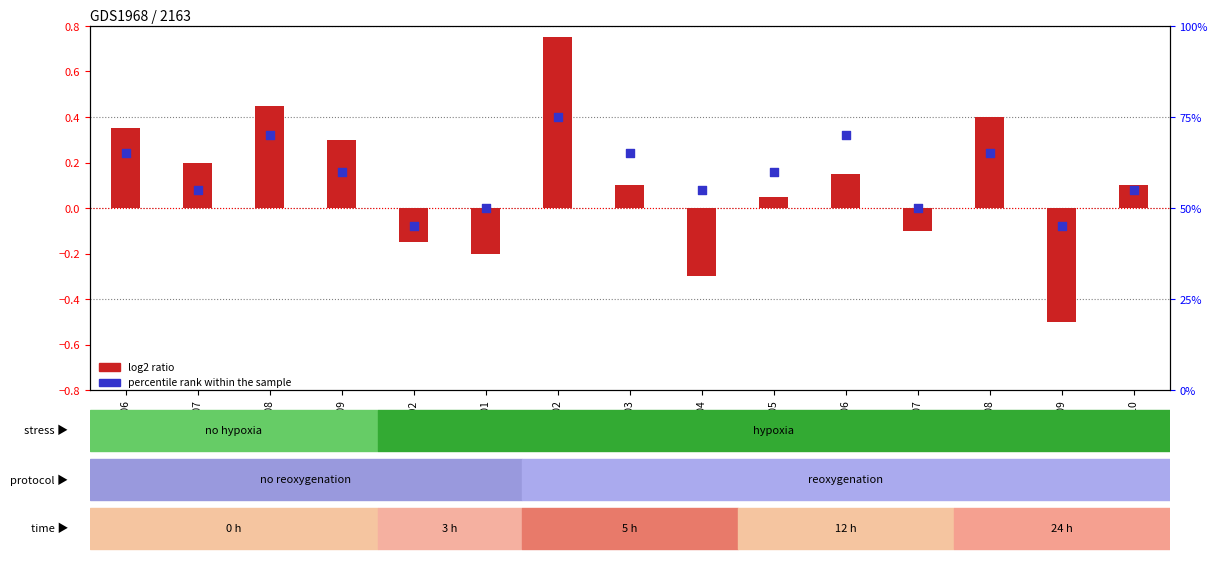

Is the value of percentile rank within the sample at C02 greater than the value of log2 ratio at S02?

Yes